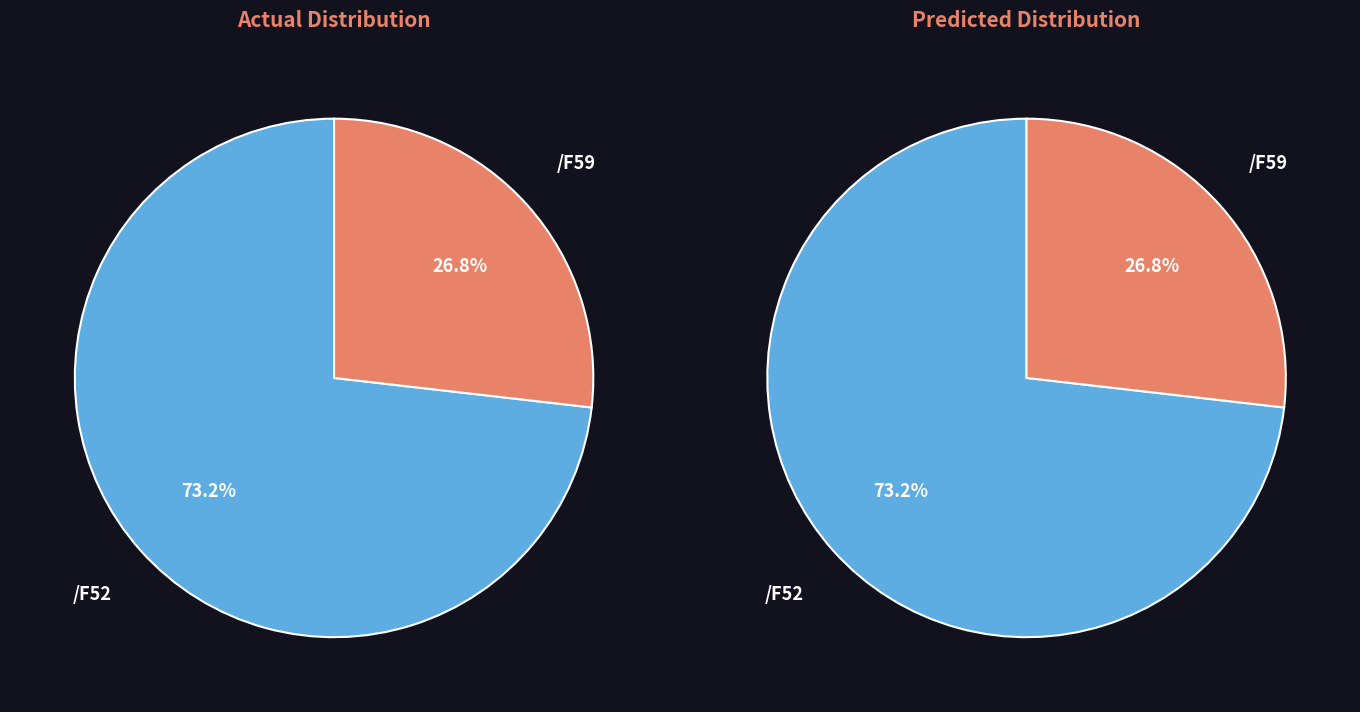

Is the sum of /F59 and /F52 greater than half?

Yes